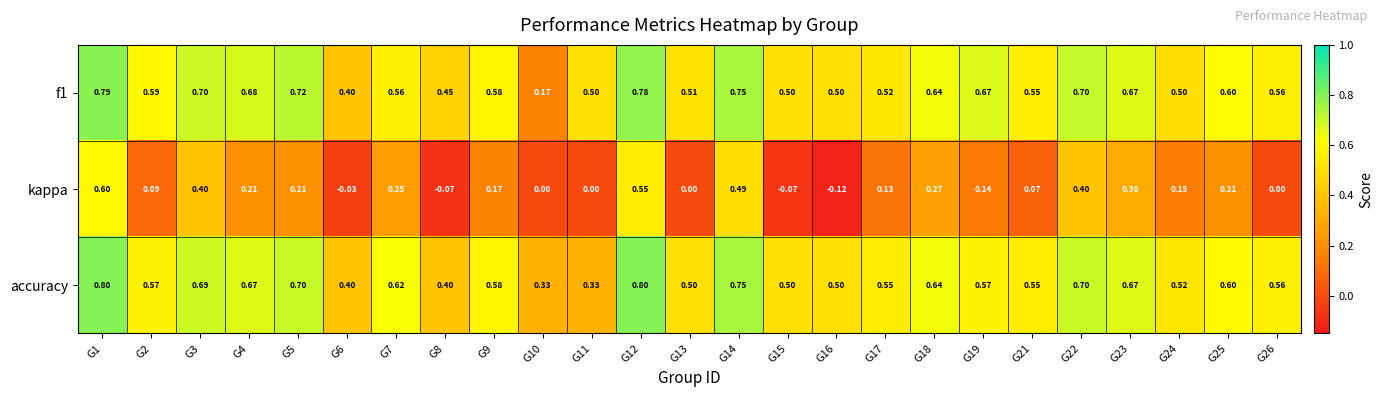

Which series has the largest range (max minus min)?

kappa